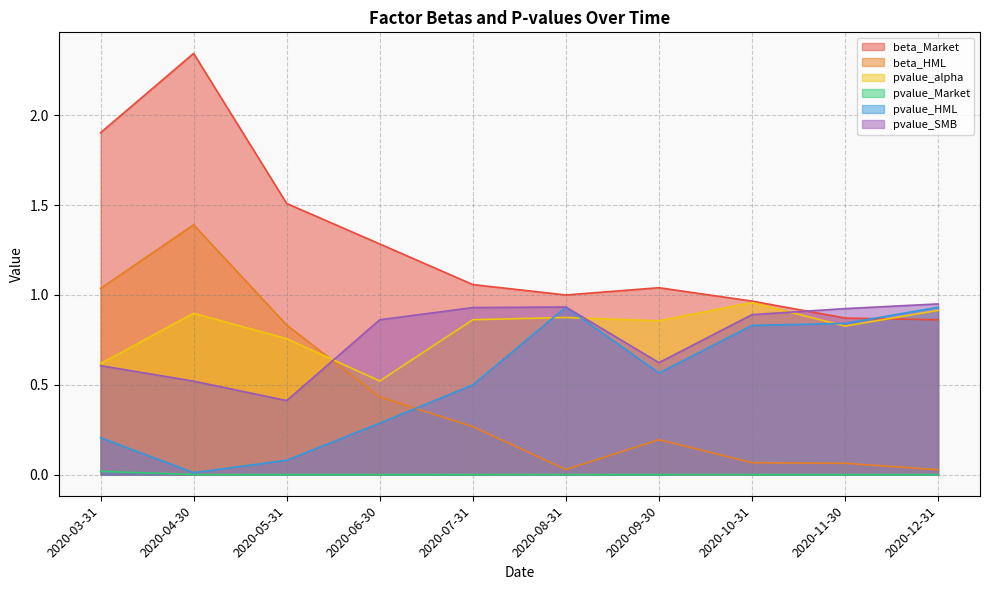

Where is the first local minimum for beta_HML?

2020-08-31